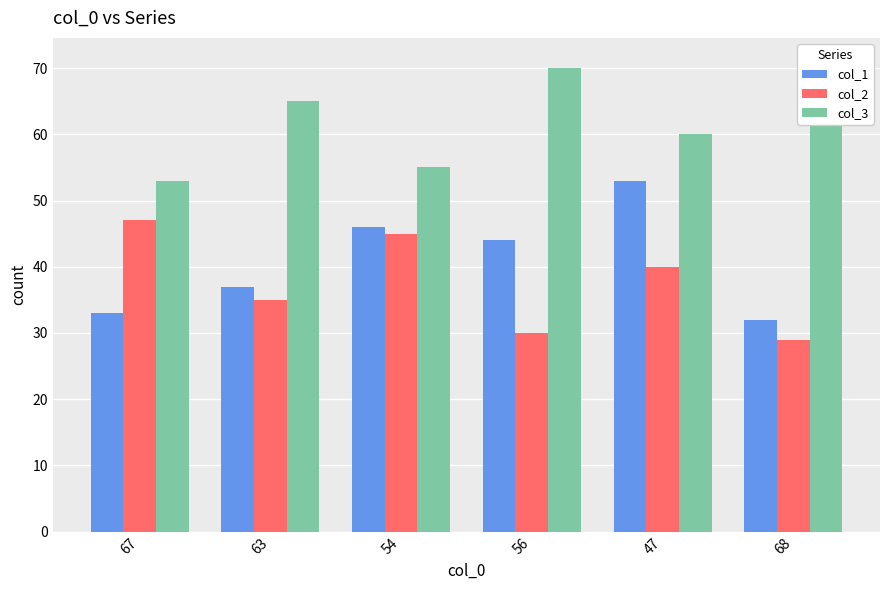

What is the sum of the col_2 values at 68 and 67?

76